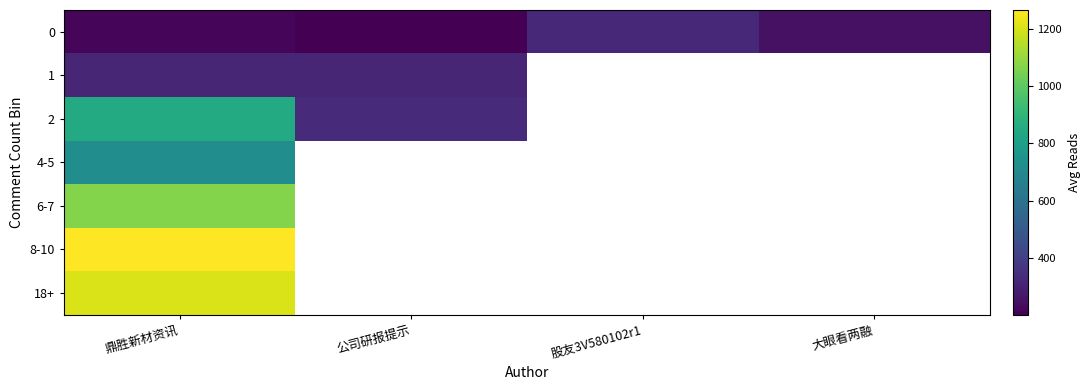

What is the greatest value displayed?

1265.0